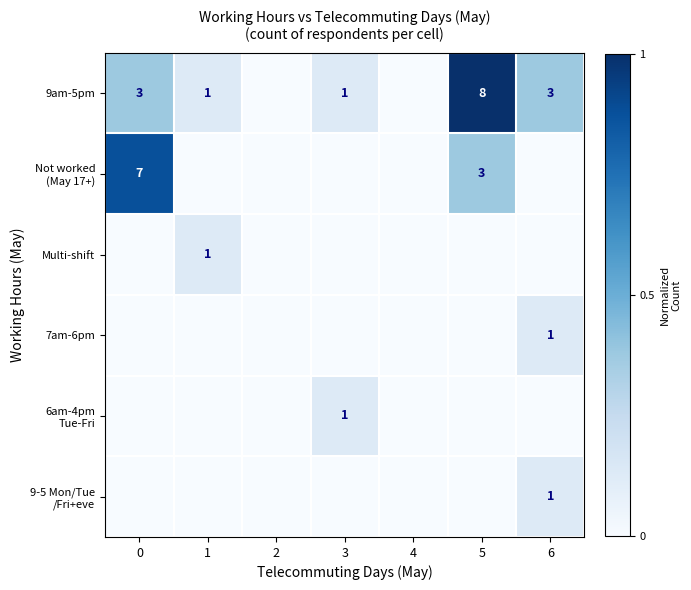

What is the maximum value shown in the chart?

1.0